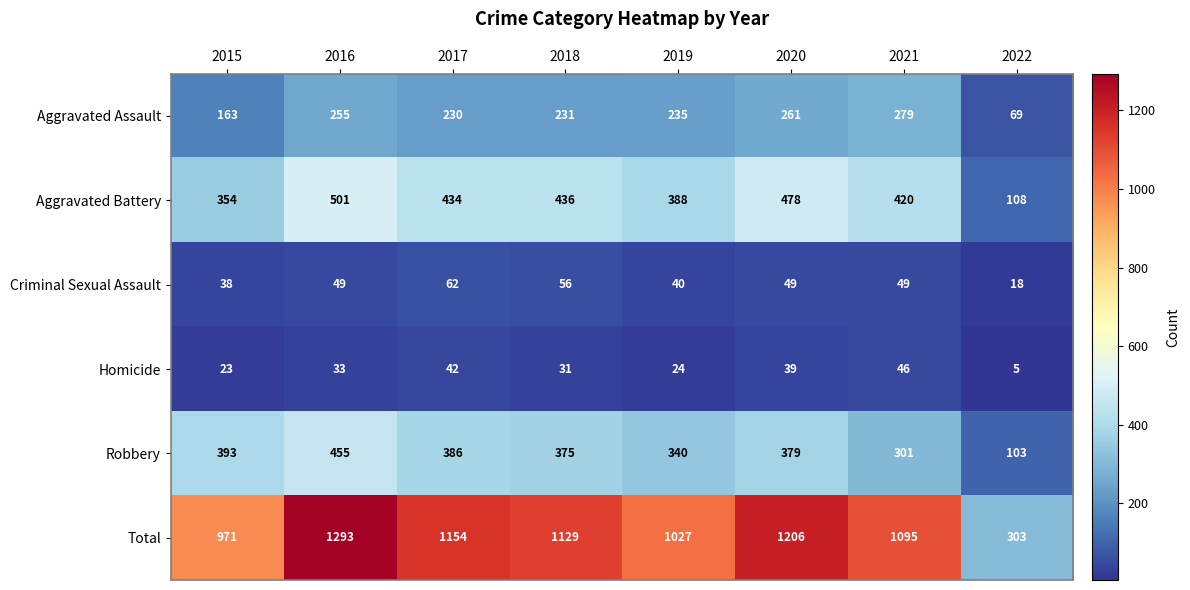

What is the spread (max minus min) of values at 2015?

948